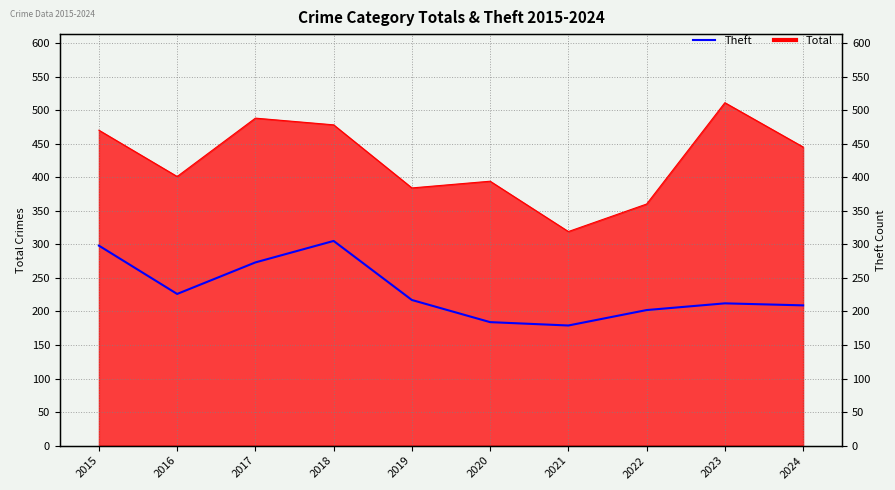

At which label does the data first exceed 217?

2015